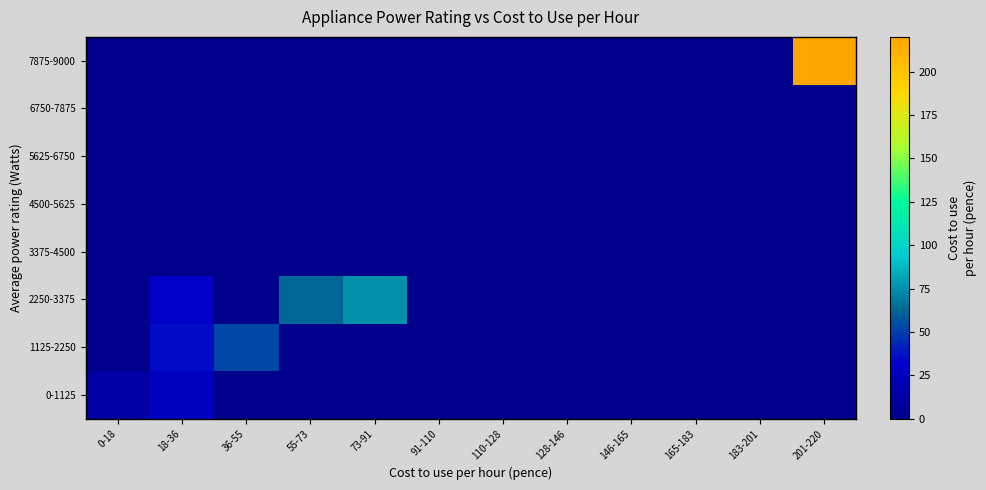

Reading left to right, transcribe all the data shown in this chart.

0-1125: 0-18=12.5	18-36=26.2	36-55=0.0	55-73=0.0	73-91=0.0	91-110=0.0	110-128=0.0	128-146=0.0	146-165=0.0	165-183=0.0	183-201=0.0	201-220=0.0
1125-2250: 0-18=0.0	18-36=35.0	36-55=52.5	55-73=0.0	73-91=0.0	91-110=0.0	110-128=0.0	128-146=0.0	146-165=0.0	165-183=0.0	183-201=0.0	201-220=0.0
2250-3375: 0-18=0.0	18-36=28.8	36-55=0.0	55-73=62.5	73-91=75.0	91-110=0.0	110-128=0.0	128-146=0.0	146-165=0.0	165-183=0.0	183-201=0.0	201-220=0.0
3375-4500: 0-18=0.0	18-36=0.0	36-55=0.0	55-73=0.0	73-91=0.0	91-110=0.0	110-128=0.0	128-146=0.0	146-165=0.0	165-183=0.0	183-201=0.0	201-220=0.0
4500-5625: 0-18=0.0	18-36=0.0	36-55=0.0	55-73=0.0	73-91=0.0	91-110=0.0	110-128=0.0	128-146=0.0	146-165=0.0	165-183=0.0	183-201=0.0	201-220=0.0
5625-6750: 0-18=0.0	18-36=0.0	36-55=0.0	55-73=0.0	73-91=0.0	91-110=0.0	110-128=0.0	128-146=0.0	146-165=0.0	165-183=0.0	183-201=0.0	201-220=0.0
6750-7875: 0-18=0.0	18-36=0.0	36-55=0.0	55-73=0.0	73-91=0.0	91-110=0.0	110-128=0.0	128-146=0.0	146-165=0.0	165-183=0.0	183-201=0.0	201-220=0.0
7875-9000: 0-18=0.0	18-36=0.0	36-55=0.0	55-73=0.0	73-91=0.0	91-110=0.0	110-128=0.0	128-146=0.0	146-165=0.0	165-183=0.0	183-201=0.0	201-220=218.5